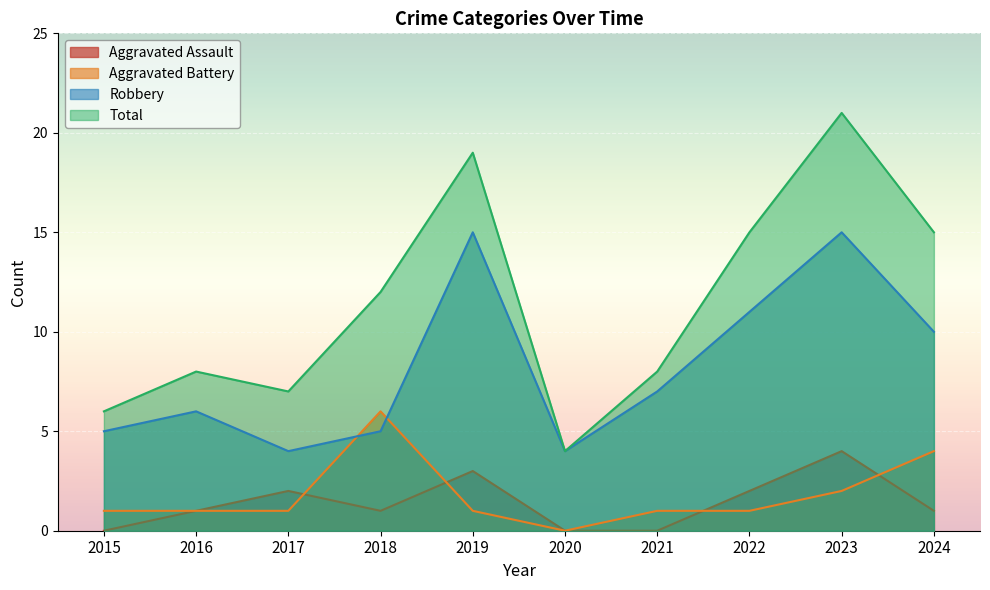

How many series are shown in this chart?

4